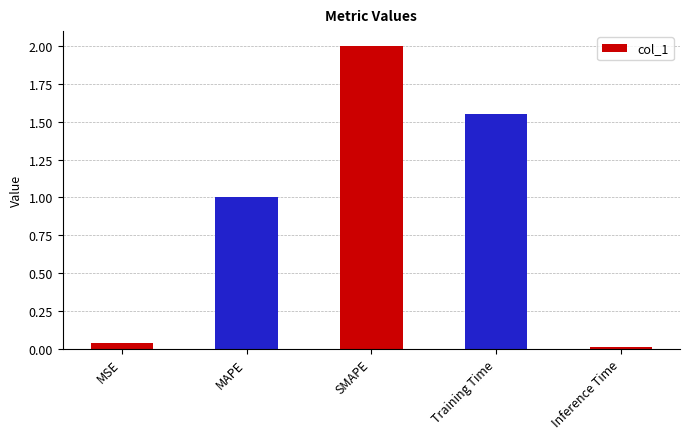

What is the sum of all values?

4.6